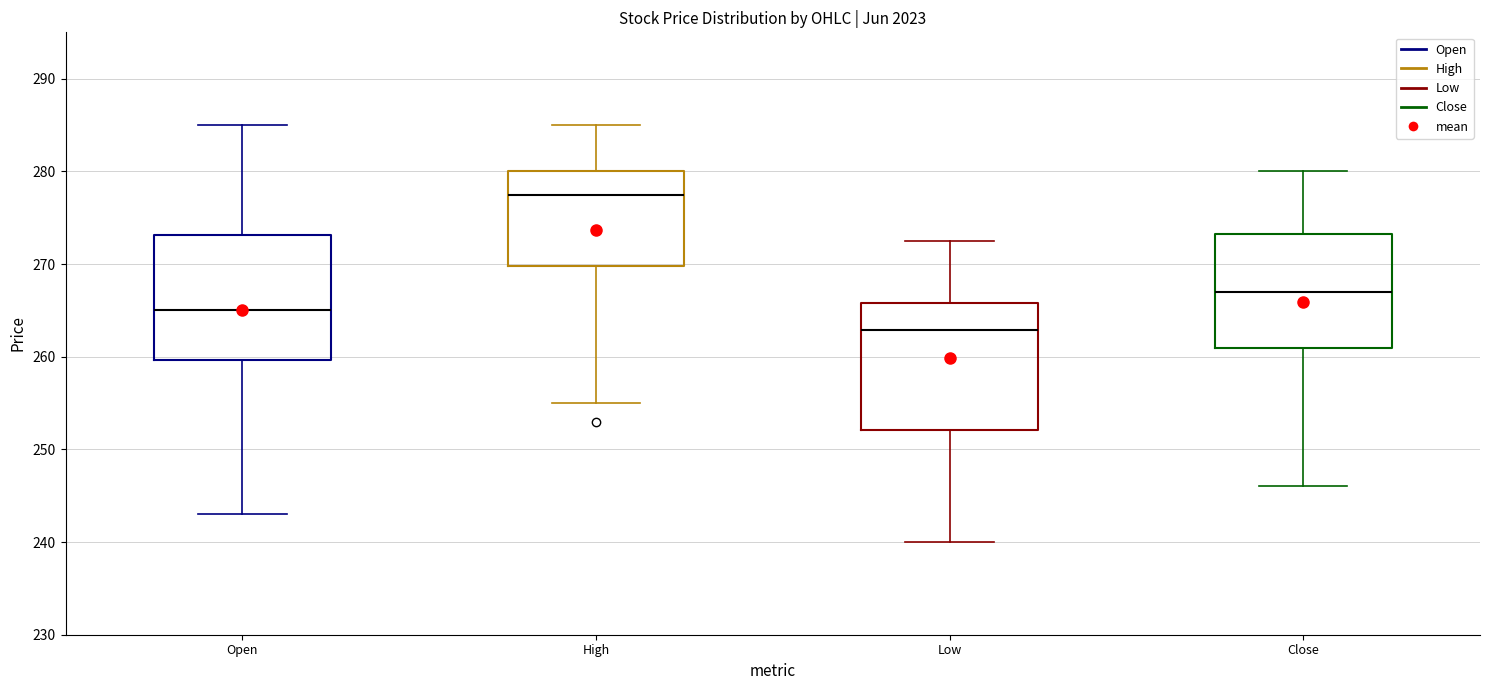

Reading left to right, transcribe this box plot: for each box, give where its median line is, the range the box spans, and where its two whiskers end, as read against the y-axis. The values are not printed on the chart, so give them approximately, as read against the axis.

Open: median 265, box 260 to 273, whiskers 243 to 285
High: median 277, box 270 to 280, whiskers 255 to 285
Low: median 263, box 252 to 266, whiskers 240 to 273
Close: median 267, box 261 to 273, whiskers 246 to 280